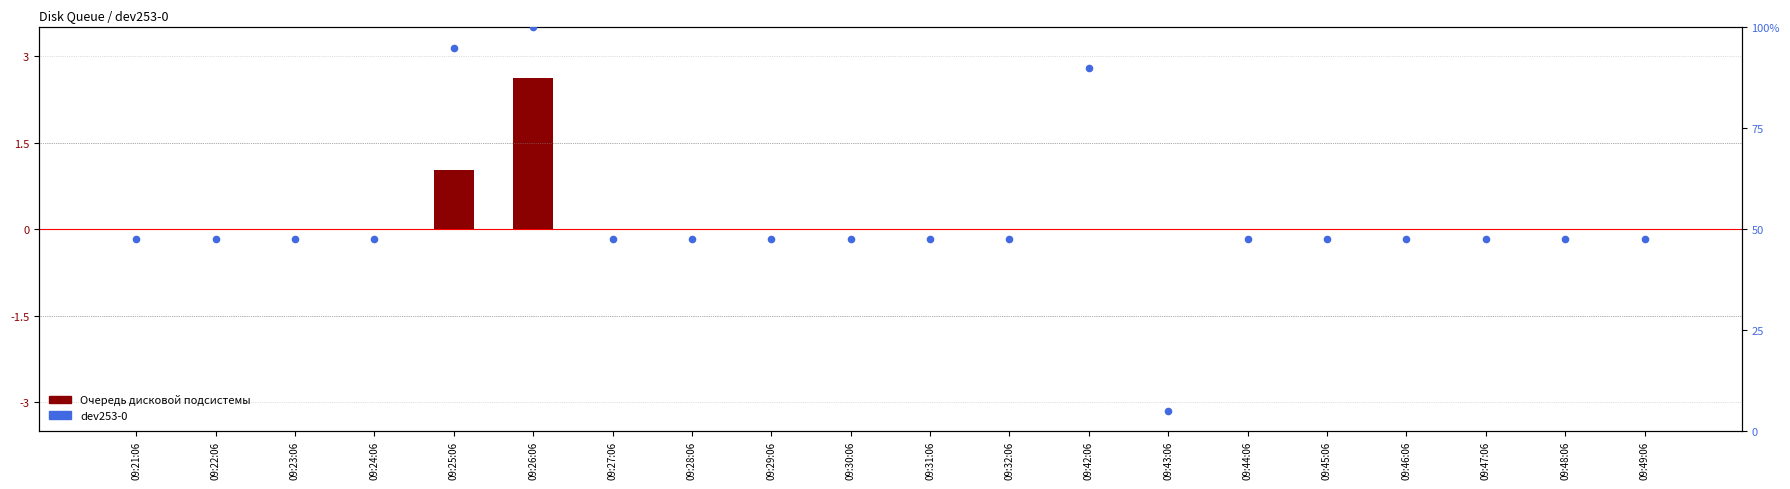

Which series reaches the minimum Y coordinate?

Очередь дисковой подсистемы